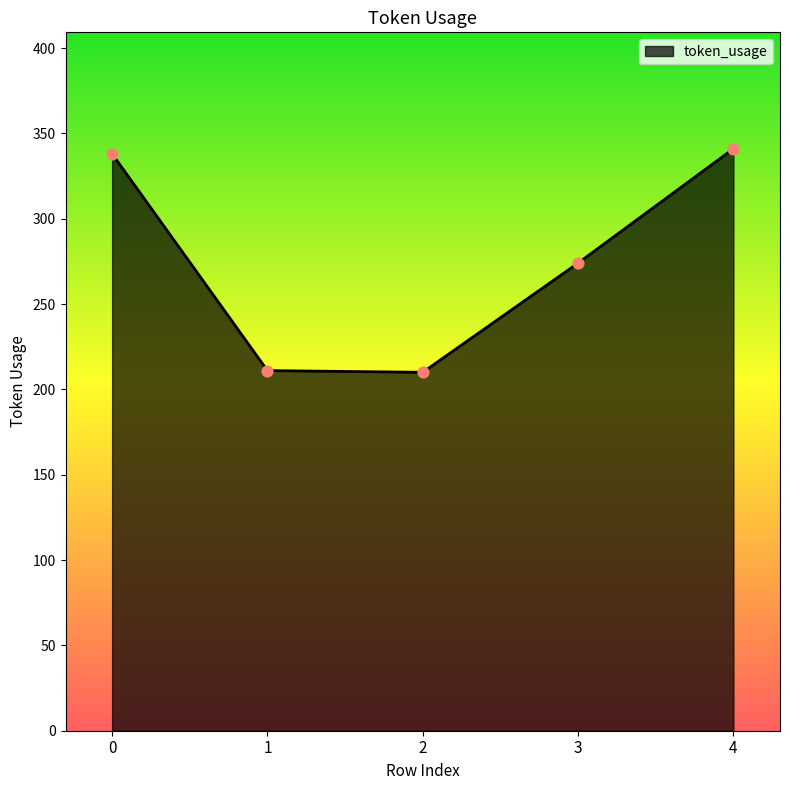

Which has a higher value, 3 or 4?

4